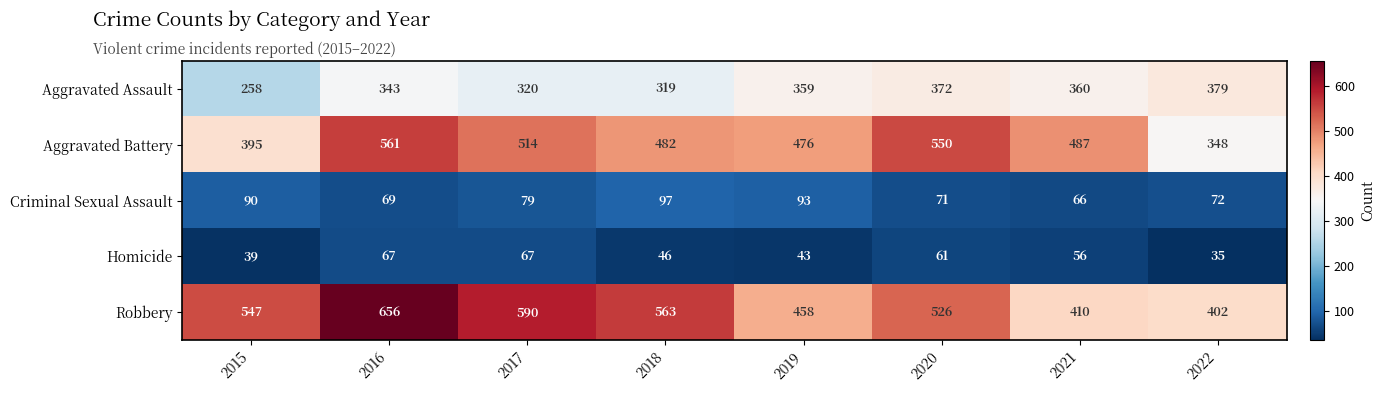

How many categories are shown in the chart?

8